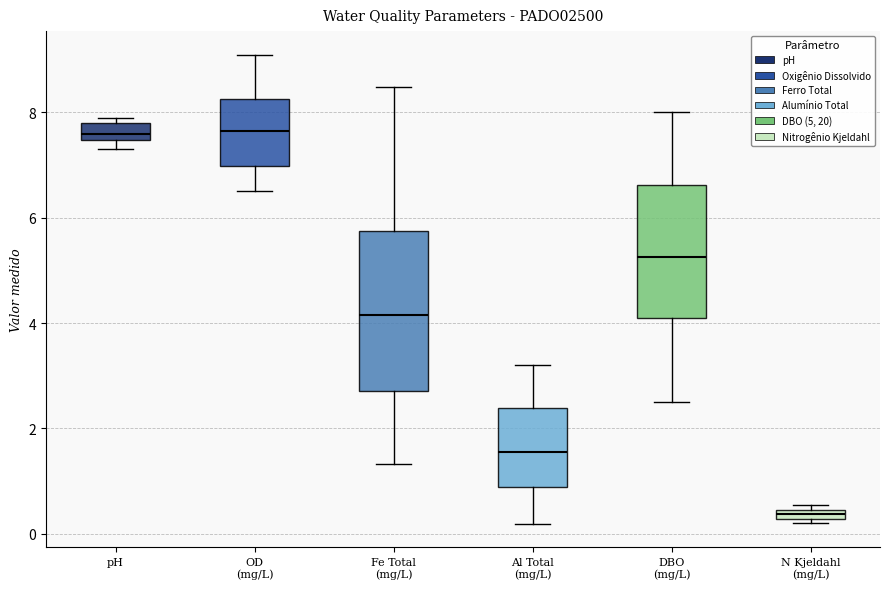

Comparing the boxes themselves (not the whiskers), which one is the tallest?

Fe Total (mg/L)